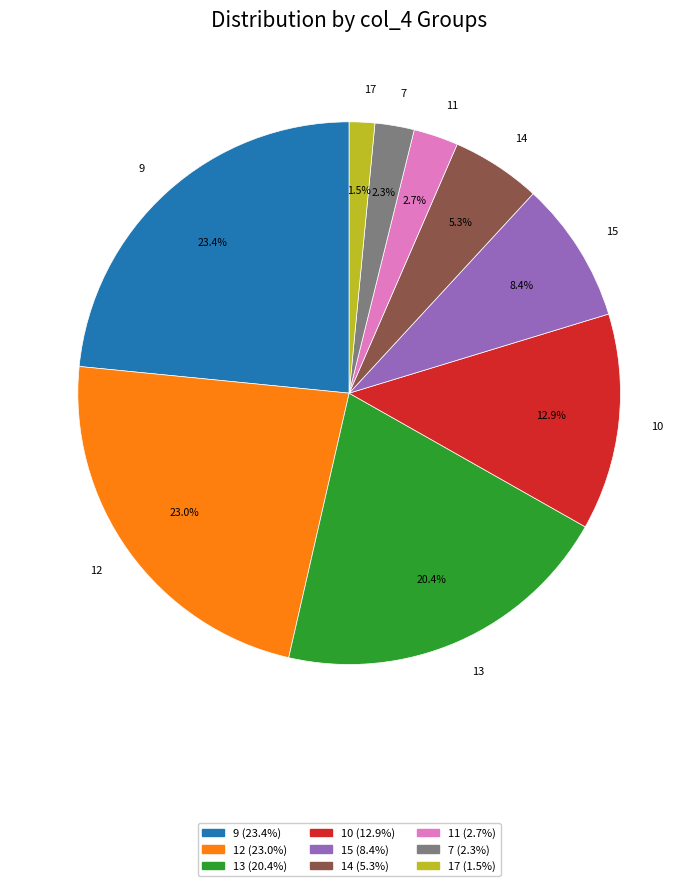

Do 15 and 13 together represent more than half of the pie?

No